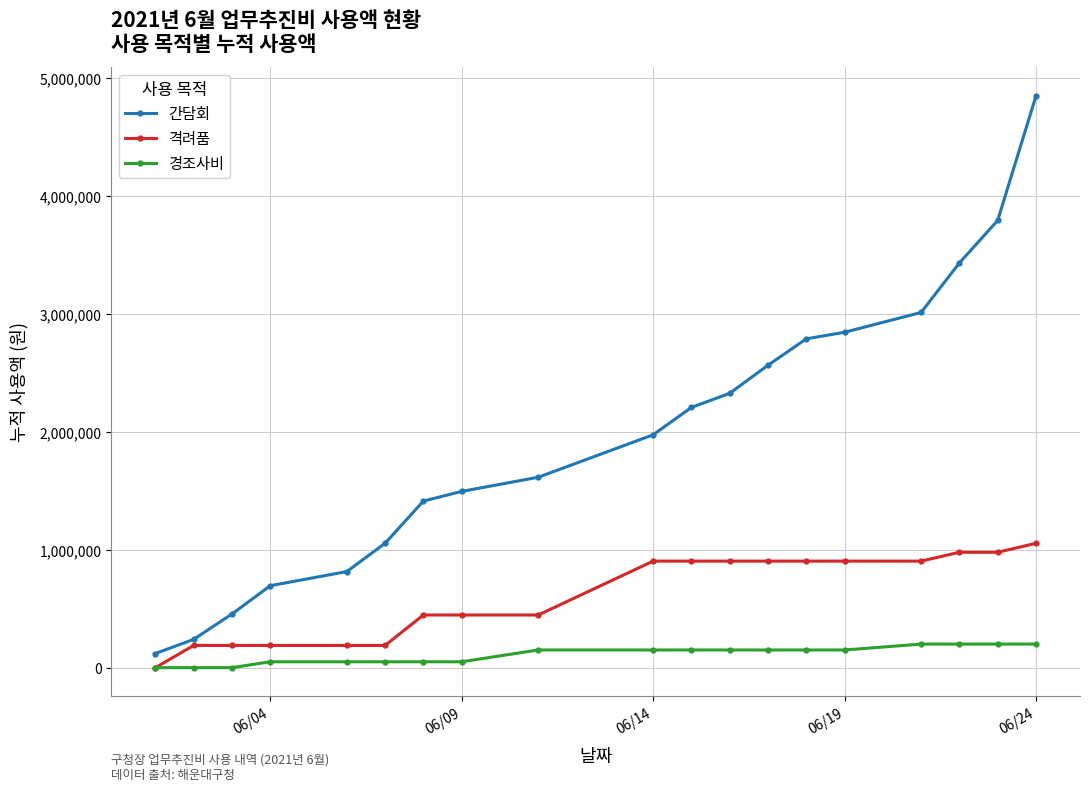

What are all the series names shown in the legend?

간담회, 격려품, 경조사비